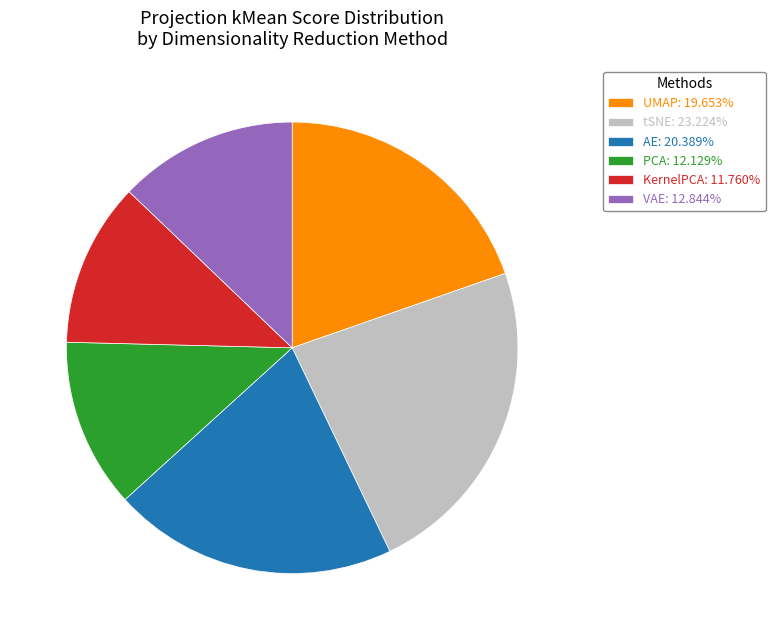

Approximately how many times larger is the value at KernelPCA: 11.760% compared to AE: 20.389%?

0.6